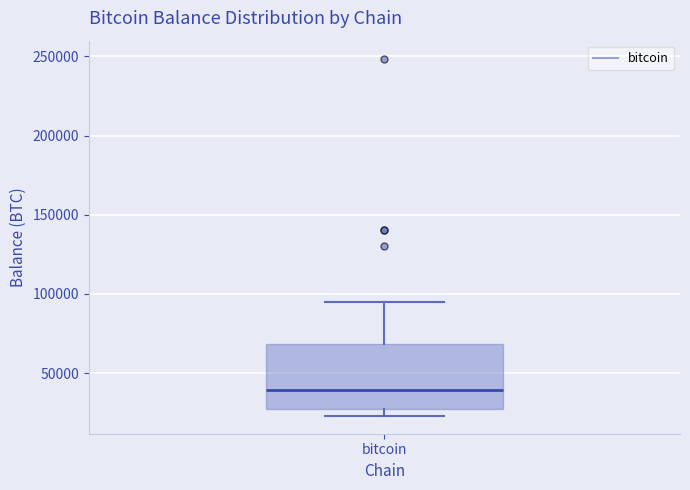

Where does the upper whisker of the box for bitcoin end on the y-axis? The values are not printed on the chart, so give them approximately, as read against the axis.

95000